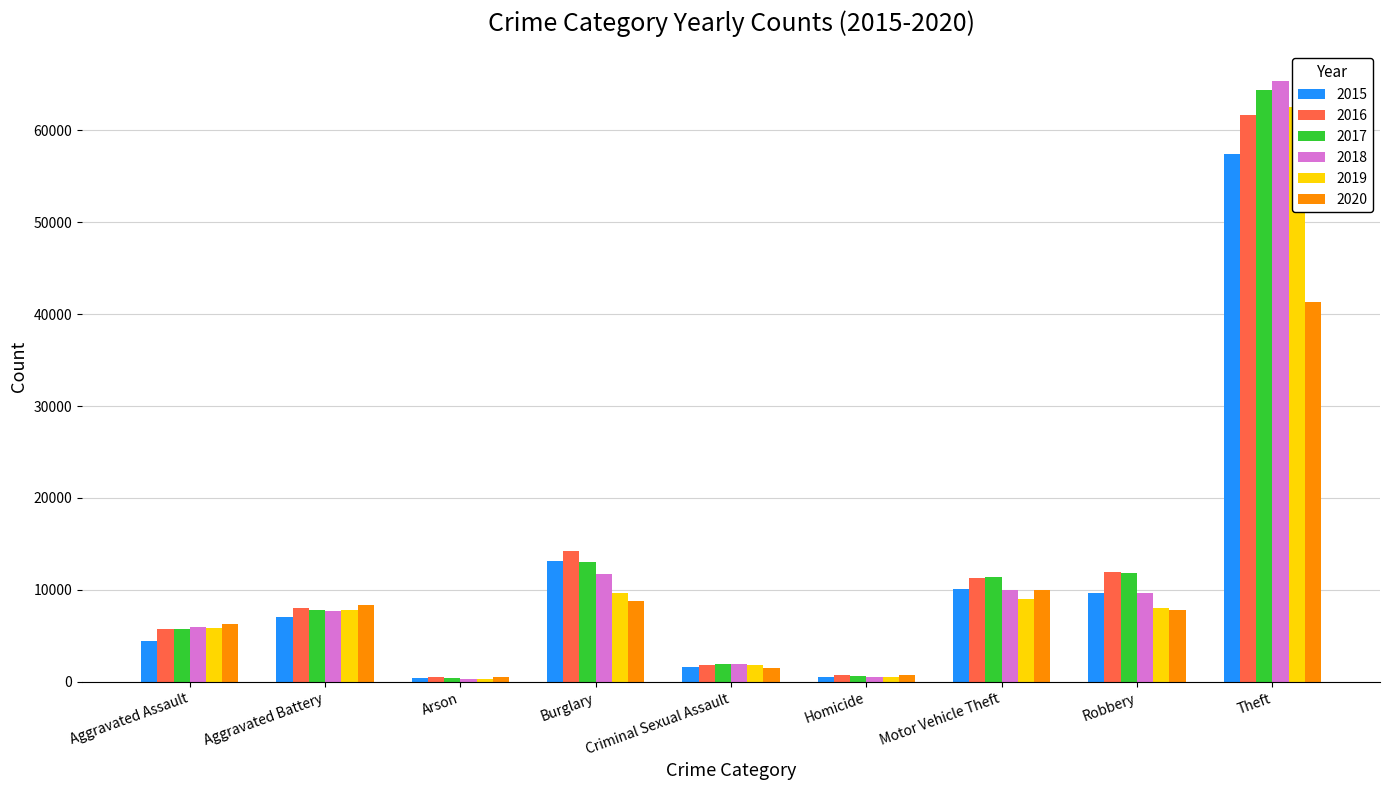

What is the difference between the 2020 values at Motor Vehicle Theft and Arson?

9371